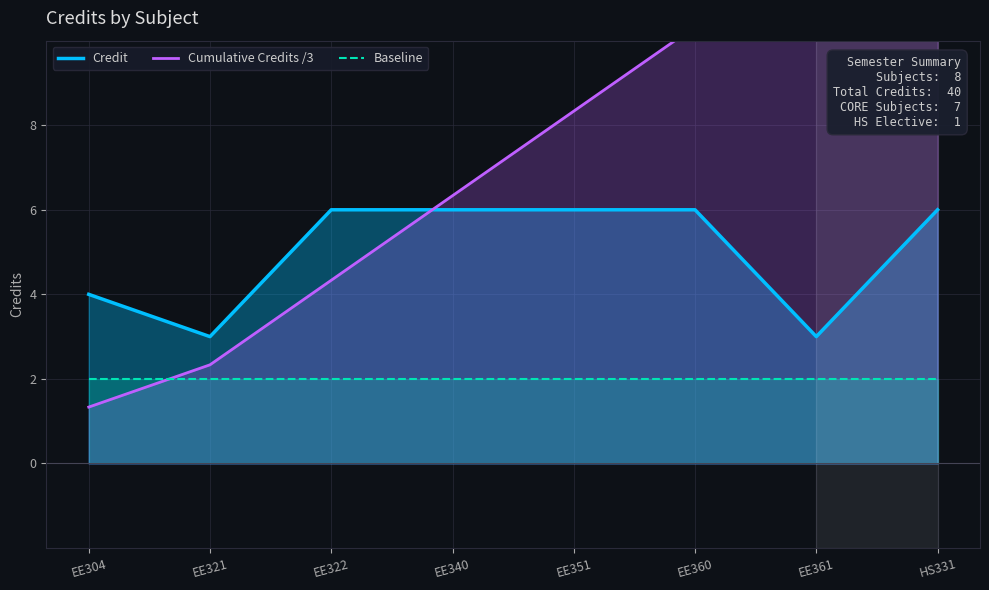

Which category has the highest value across all series?

HS331